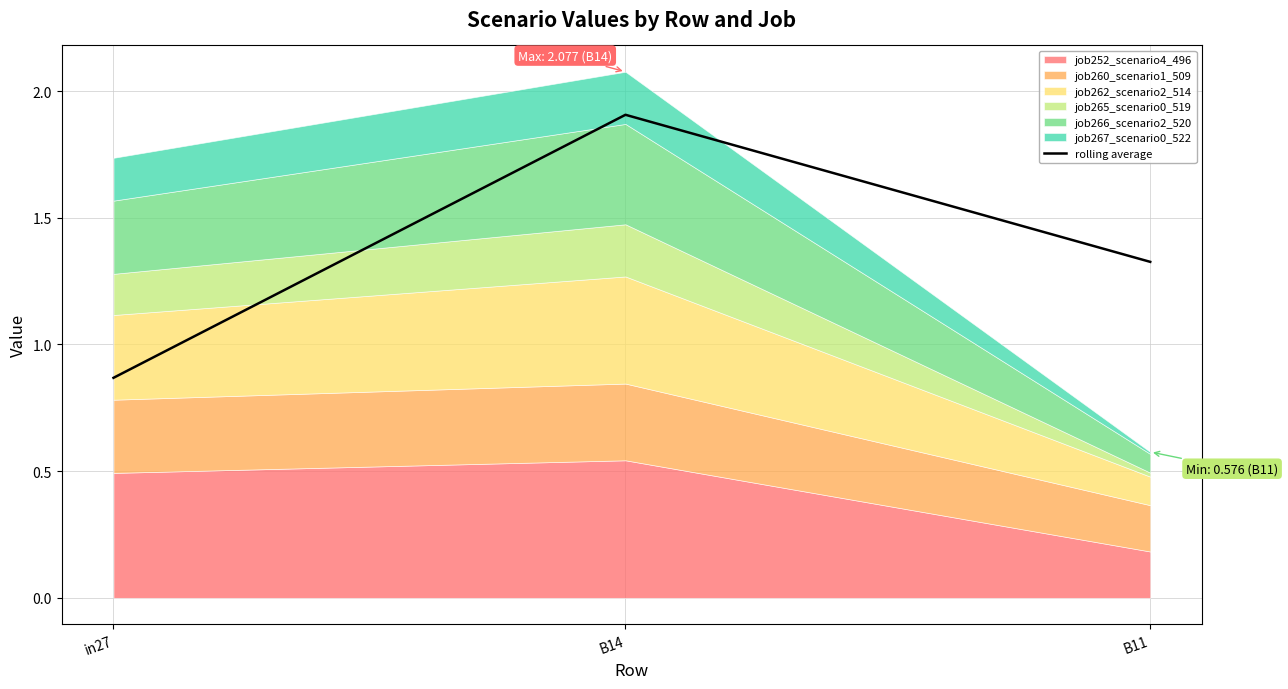

What is the highest value of the rolling average series?

1.9